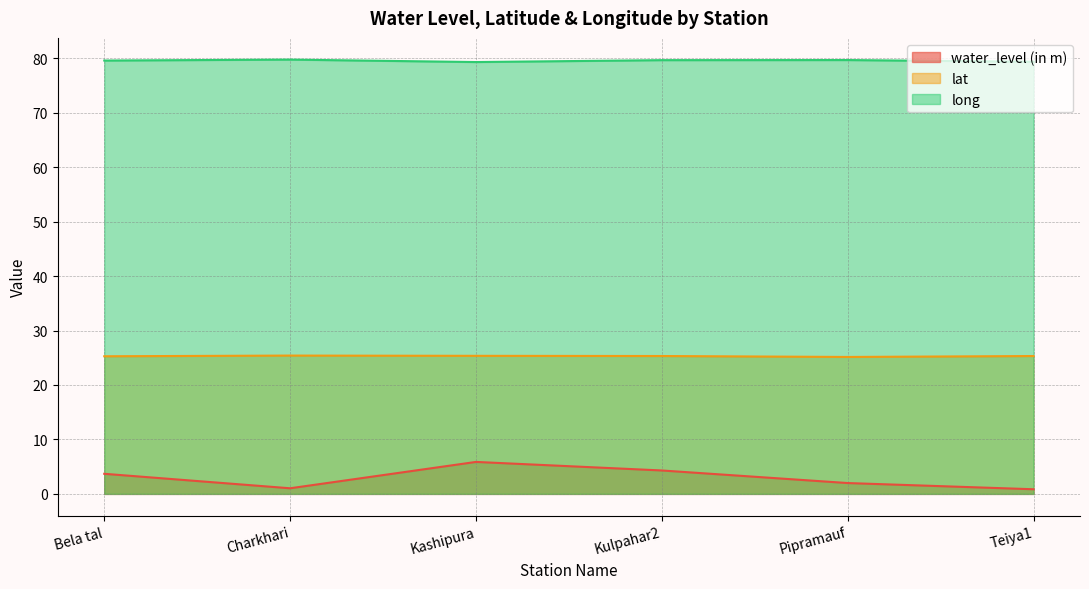

Rank the series by their maximum value, from highest to lowest.

long, lat, water_level (in m)